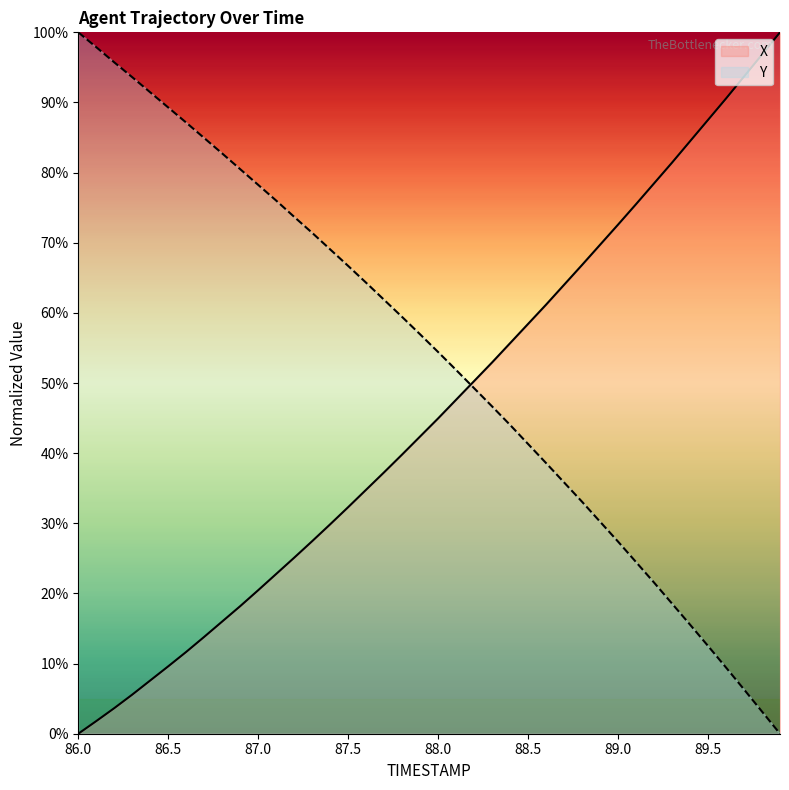

True or false: Y has more than 1 interior local peaks.

False